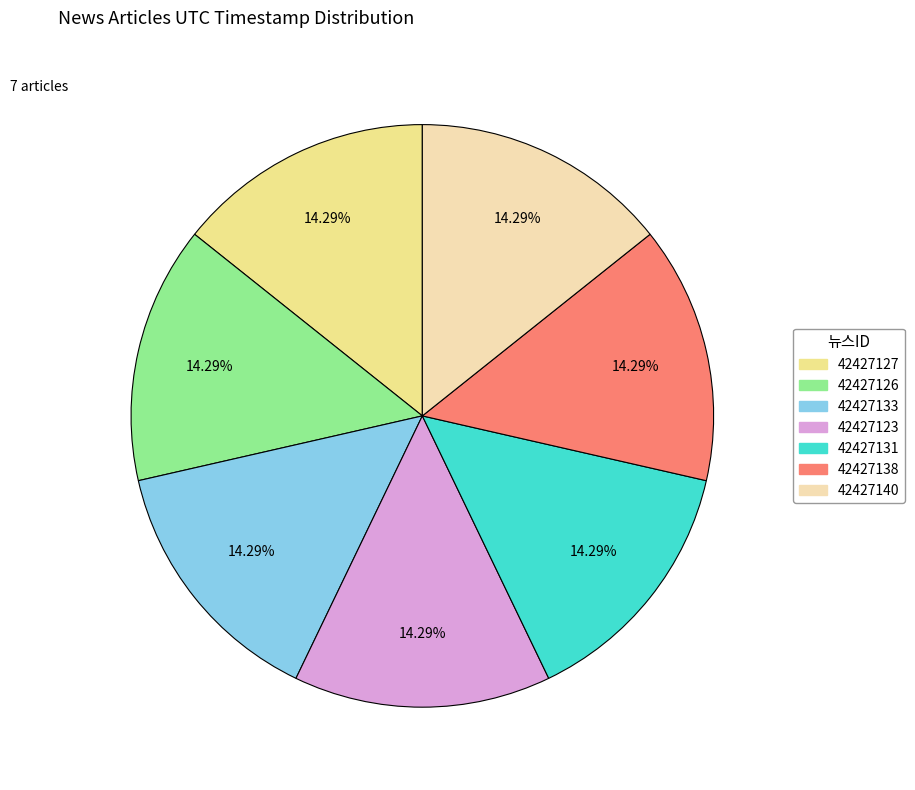

Count the number of slices in the pie.

7